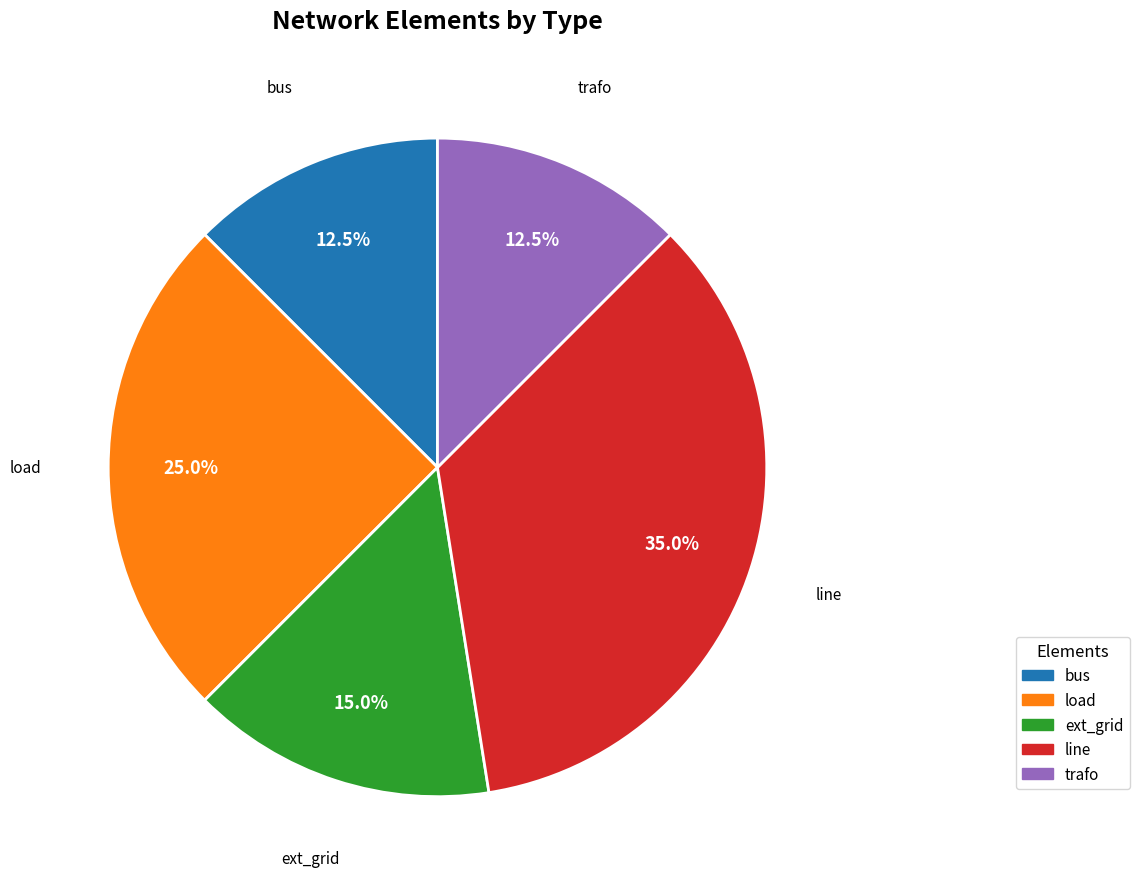

Is there any slice that represents more than half of the pie?

No